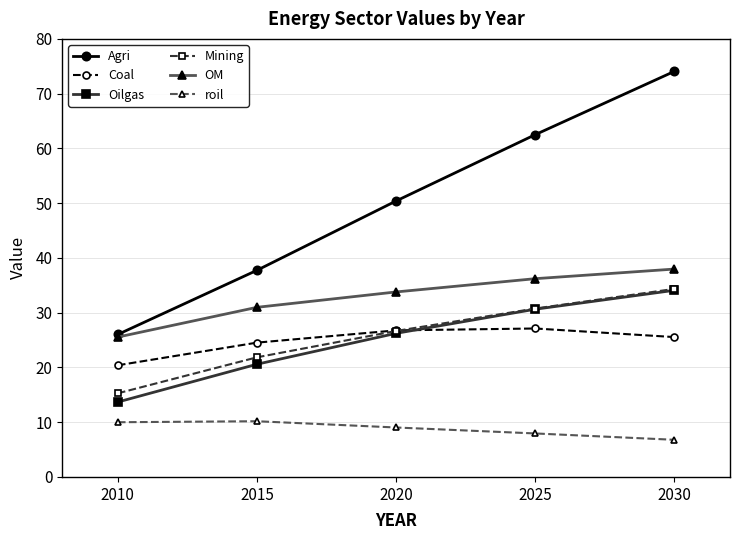

What is the value of the Coal point at the 2nd from the left?

24.5